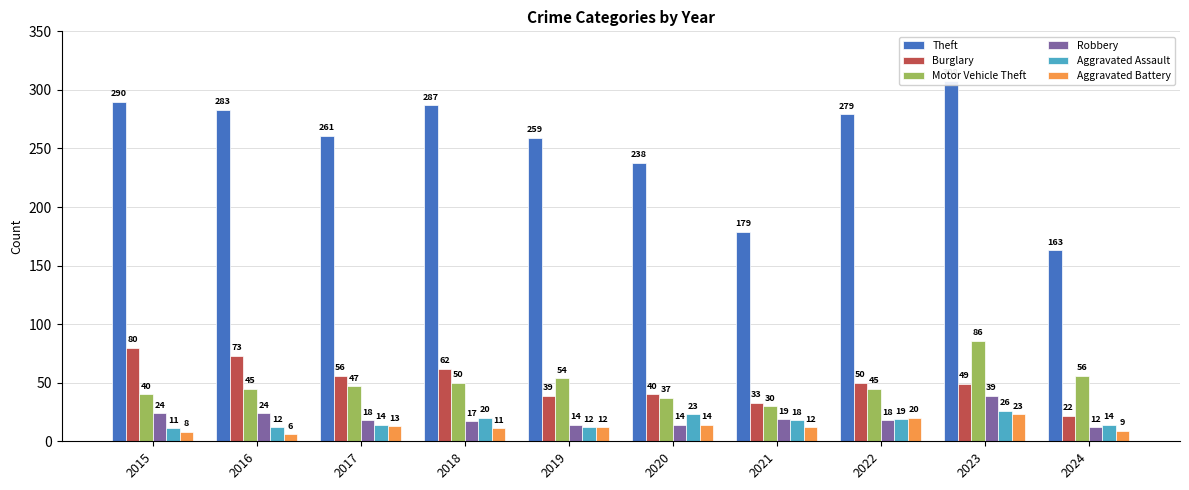

Which series has the widest spread of values?

Theft